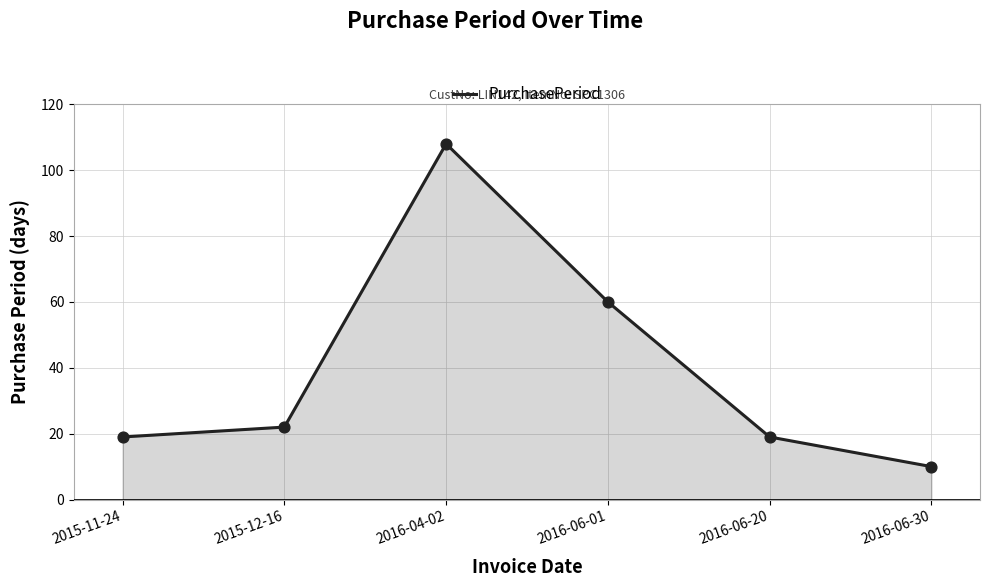

Approximately how many times larger is the value at 2016-04-02 compared to 2015-11-24?

5.7